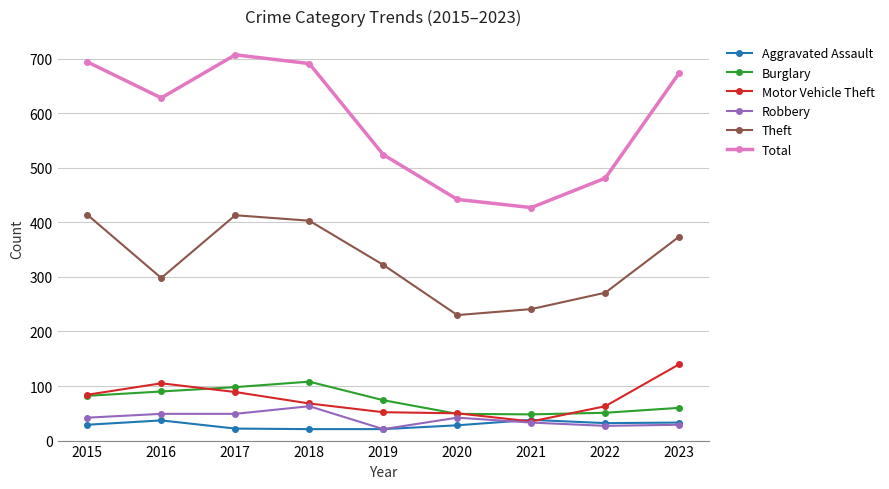

In Theft, how many points are lower than both neighbors (excluding endpoints)?

2